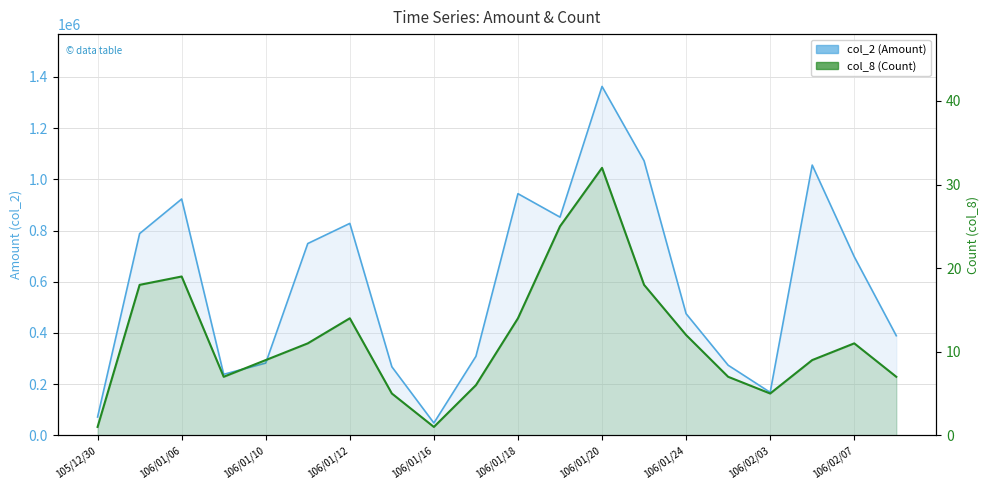

True or false: col_2 (Amount) and col_8 (Count) cross at least once.

False